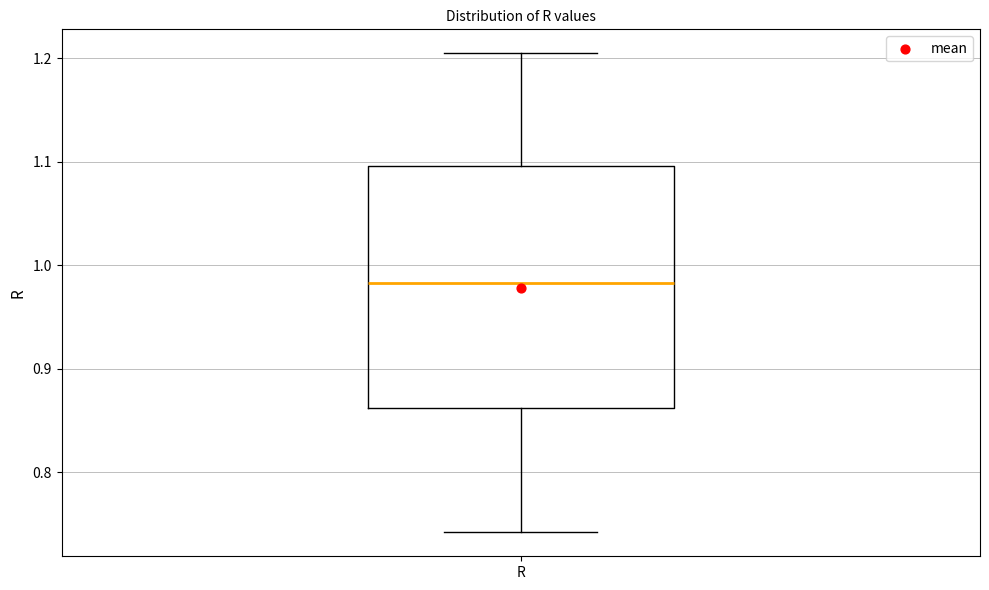

Read this box plot against the y-axis: the position of the median line, the range covered by the box, and the ends of both whiskers. The values are not printed on the chart, so give them approximately, as read against the axis.

median 0.98, box 0.86 to 1.10, whiskers 0.74 to 1.20